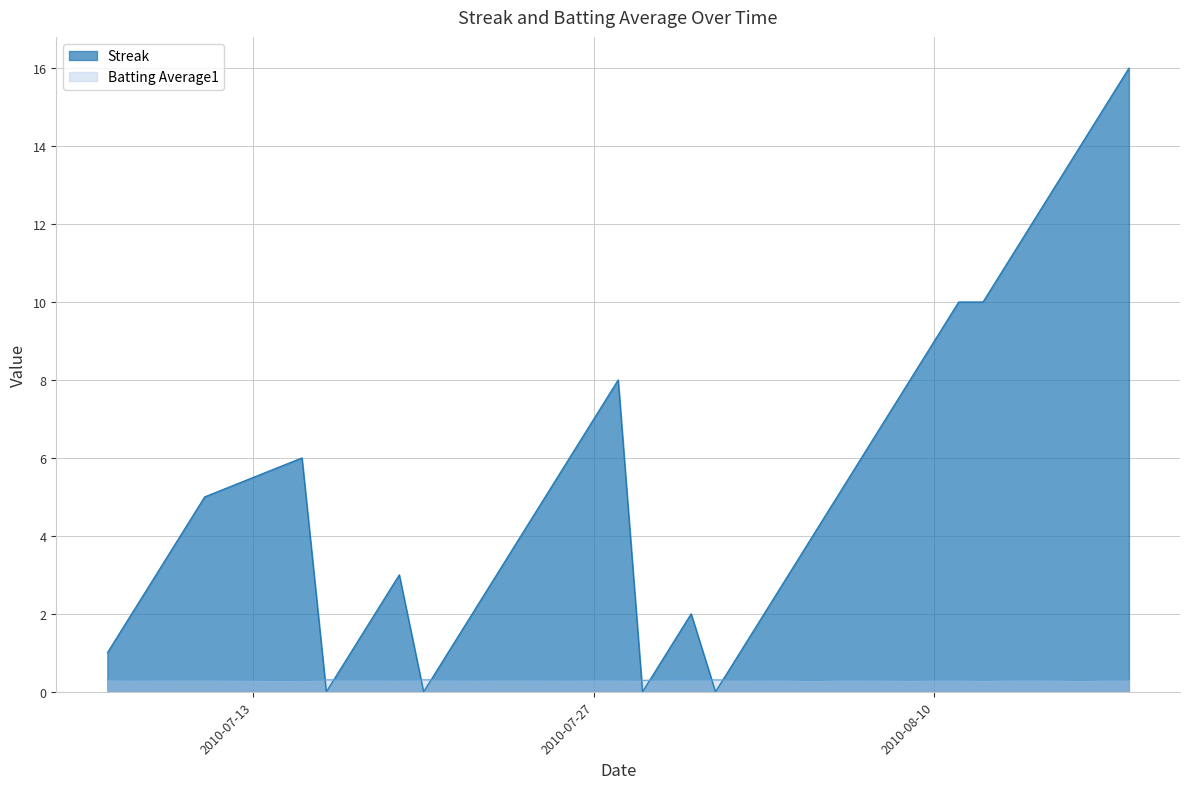

At which category is the sum across all series the highest?

2010-08-18